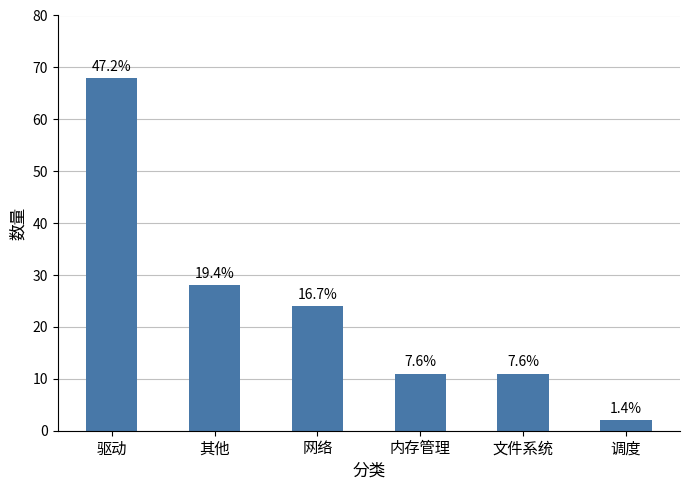

Reading left to right, list all the values displayed in this chart.

驱动=68	其他=28	网络=24	内存管理=11	文件系统=11	调度=2